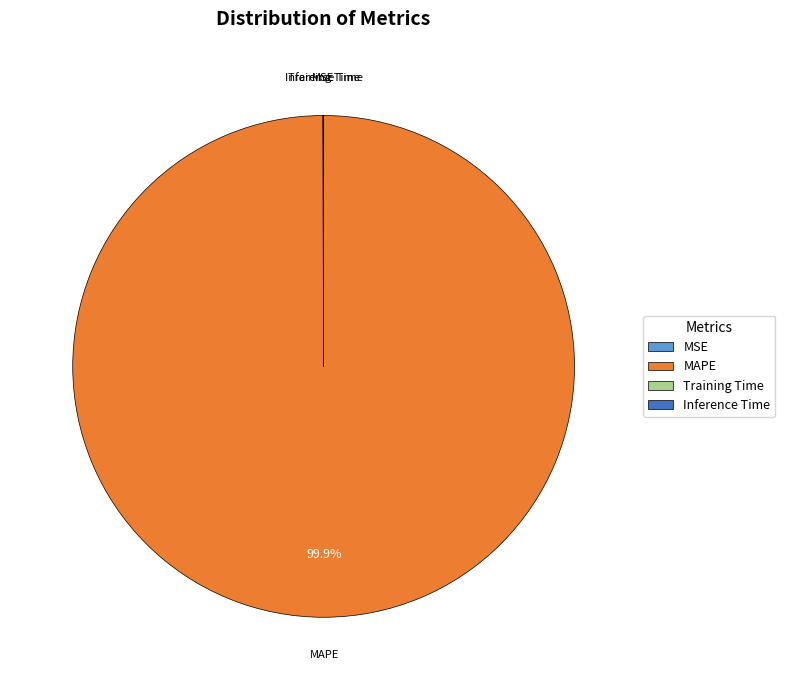

Is there a majority slice in this chart?

Yes